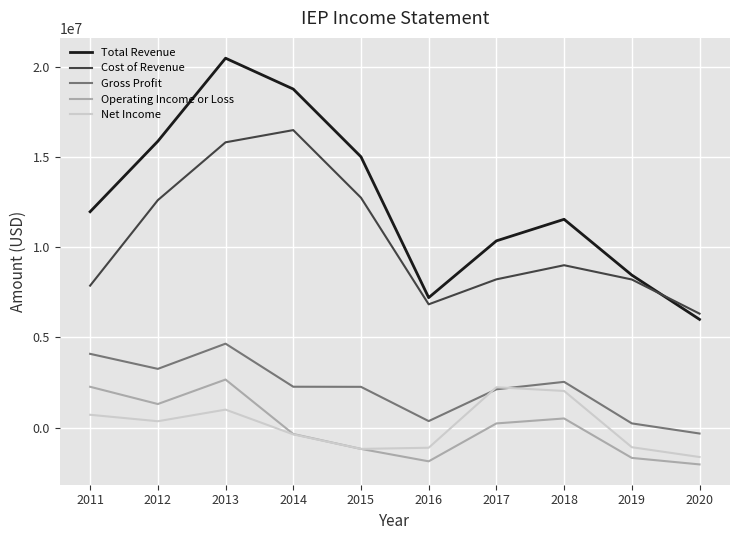

Count the number of data series in this chart.

5